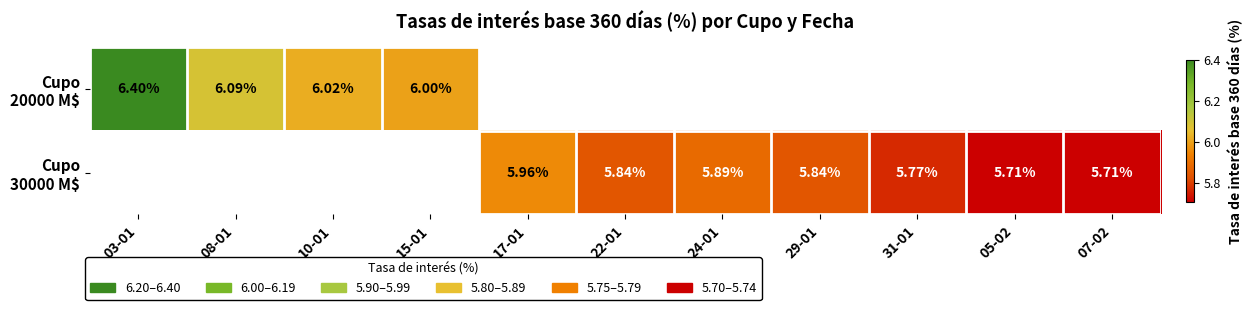

Where does the Cupo 30000 M$ series first go above 5?

17-01